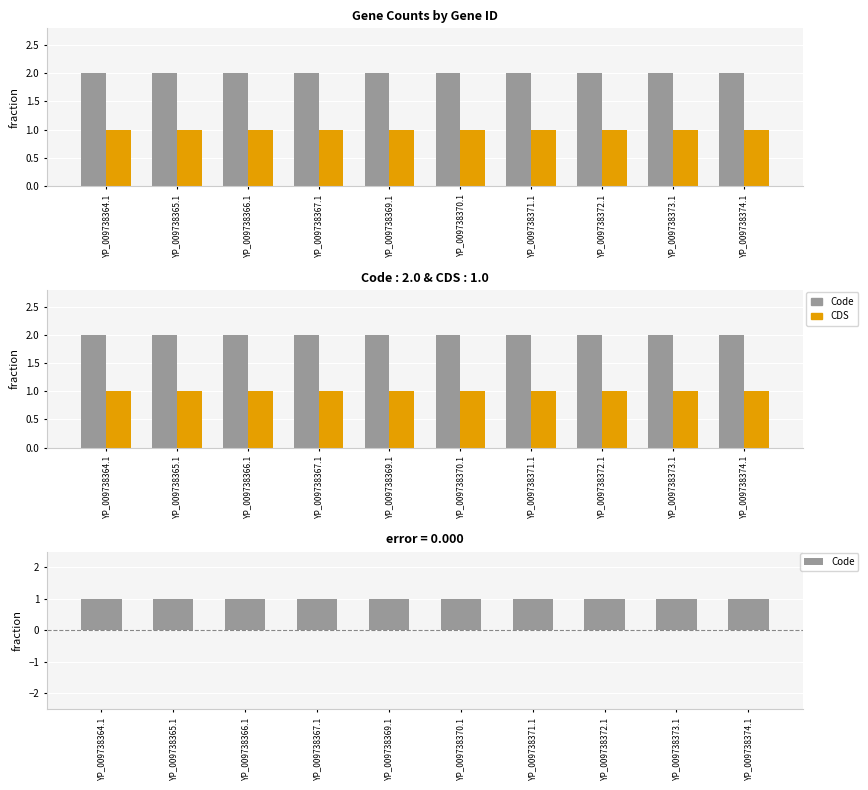

Reading left to right, transcribe all the data shown in this chart.

Code: 2	2	2	2	2	2	2	2	2	2
CDS: 1	1	1	1	1	1	1	1	1	1